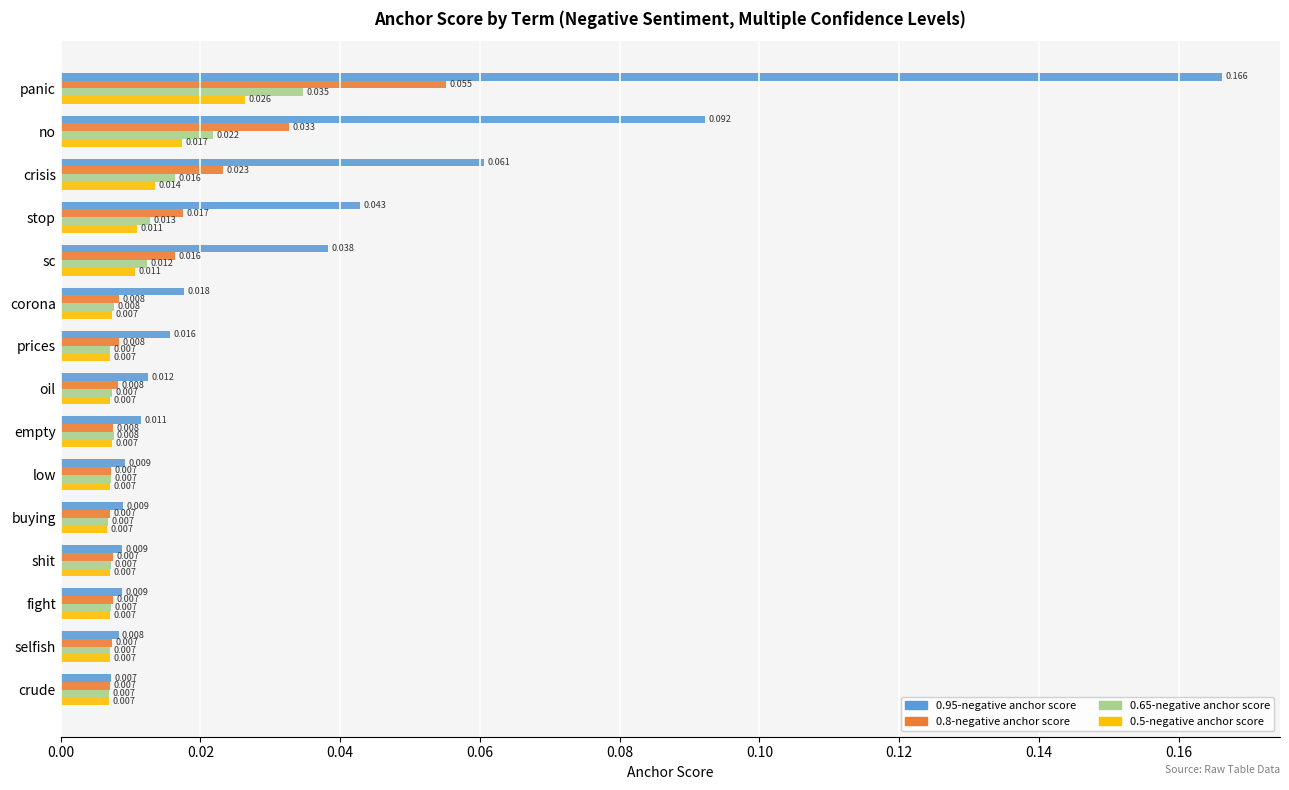

At which category does the chart reach its peak across all series?

panic